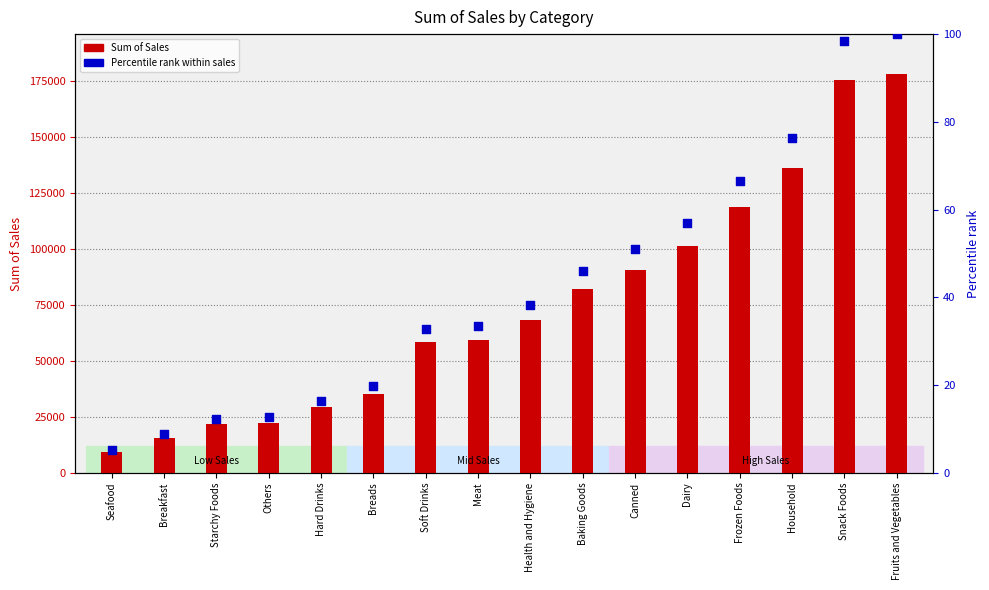

At which category is the sum across all series the highest?

Fruits and Vegetables